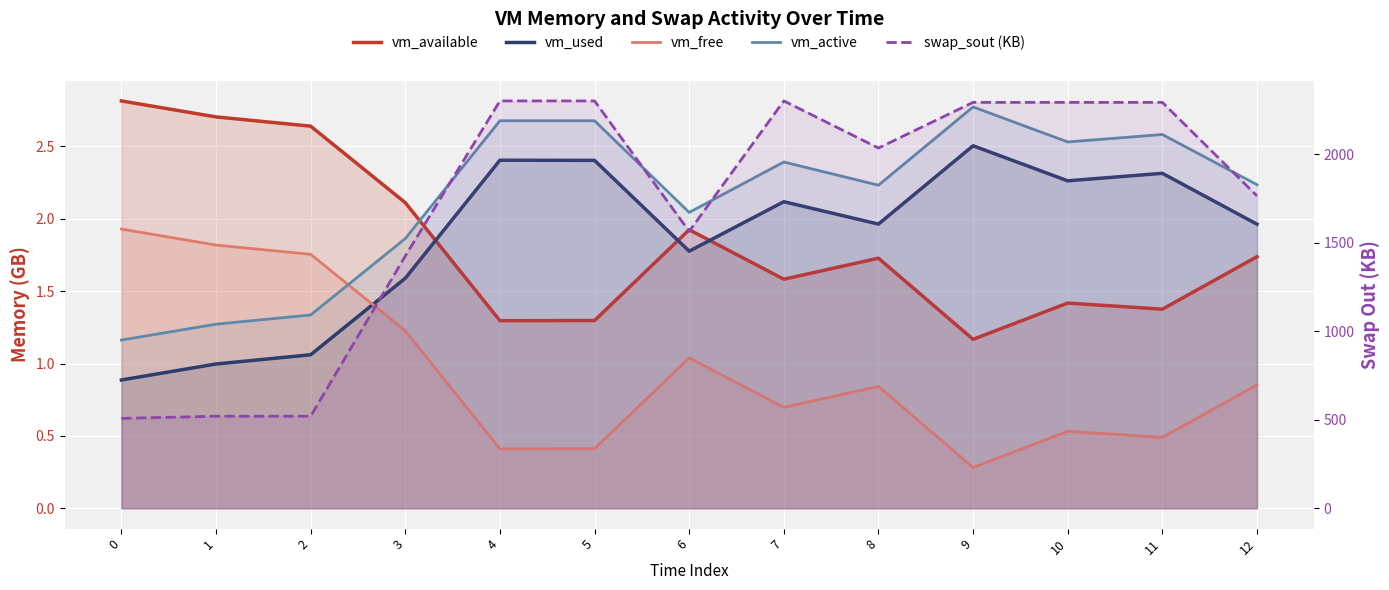

What is the difference between the vm_active values at 5 and 12?

0.4